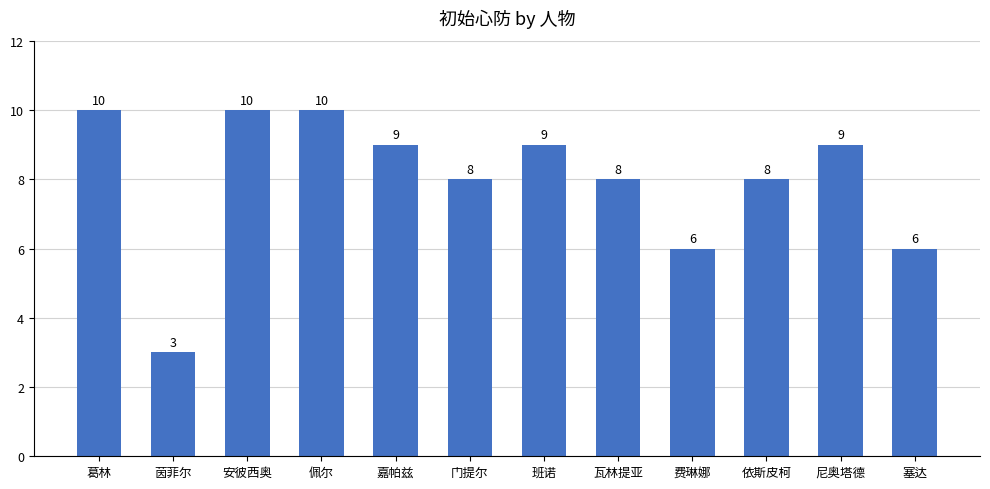

What is the difference between the second highest and second lowest values?

4